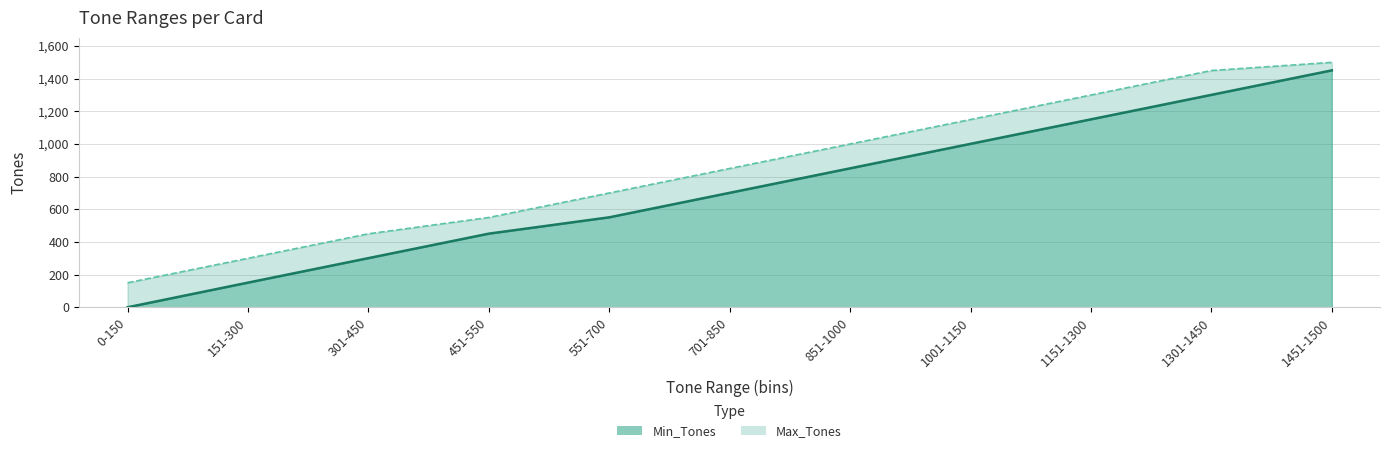

Rank the series at 451-550 from lowest to highest value.

Min_Tones, Max_Tones